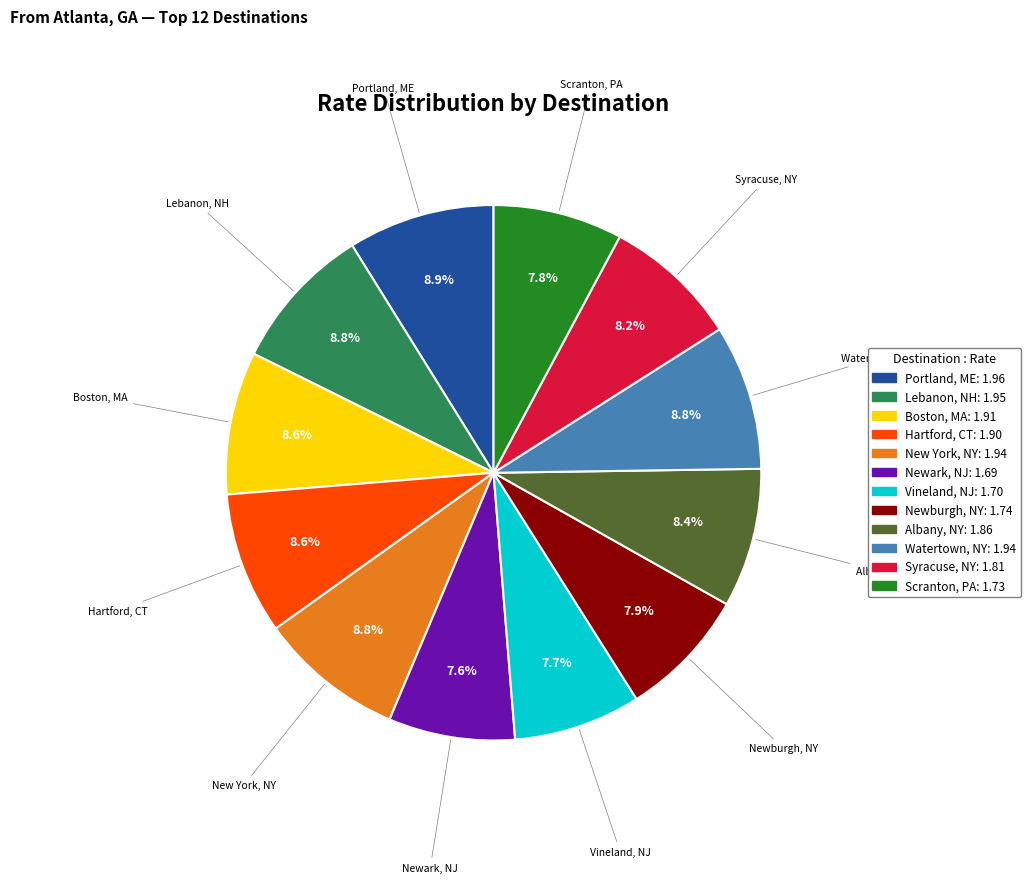

What is the ratio of the value at Albany, NY to the value at Hartford, CT?

1.0